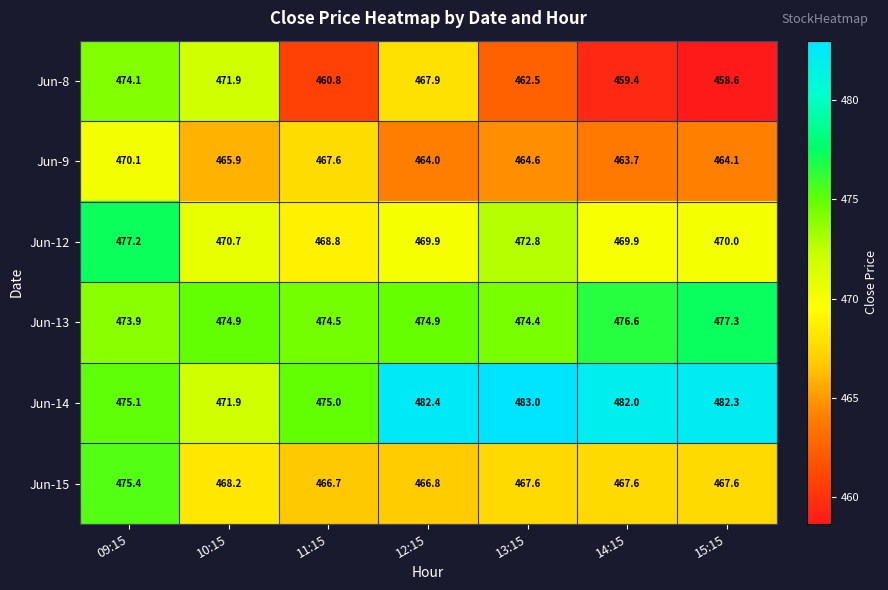

True or false: Jun-14 has a value of 482.3 at 15:15.

True